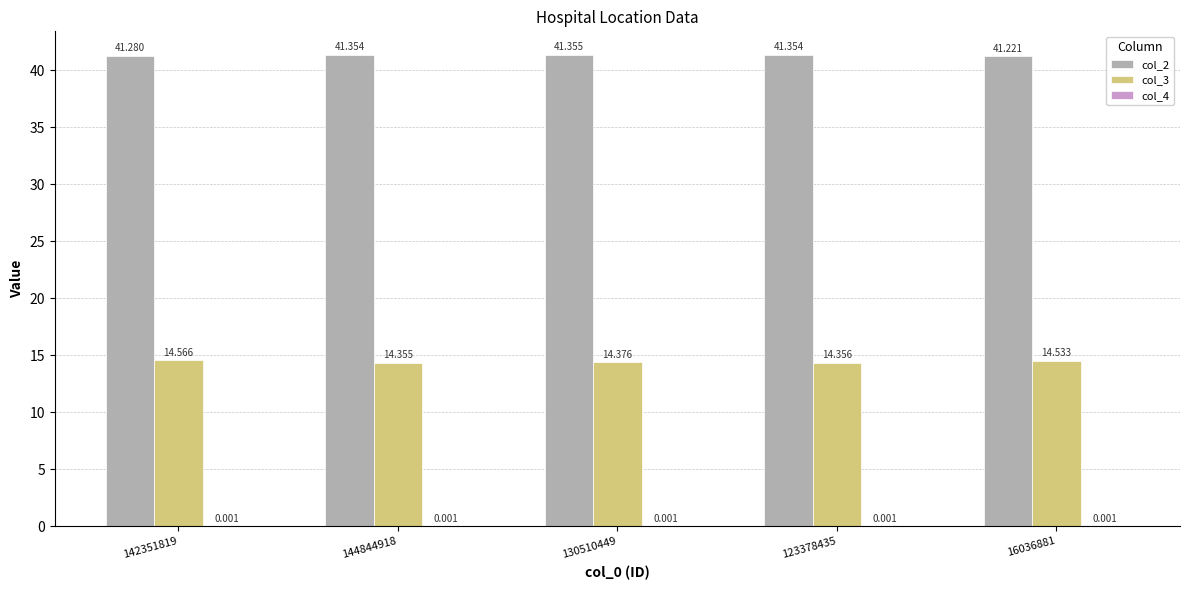

Which category has the highest value across all series?

130510449